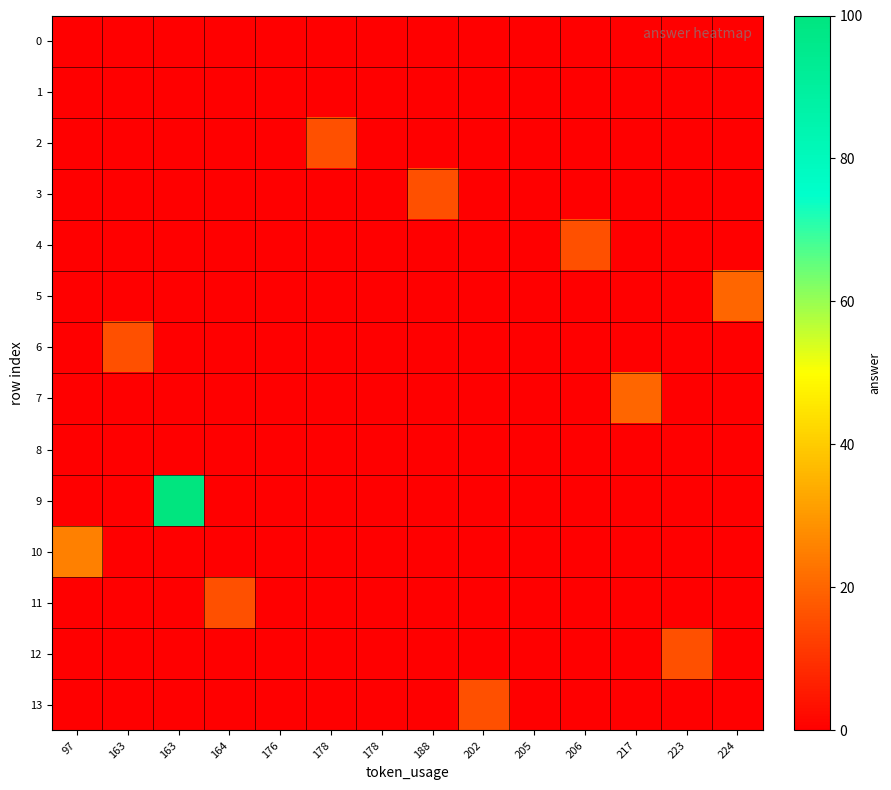

What is the difference between the highest and lowest values at 178?

16